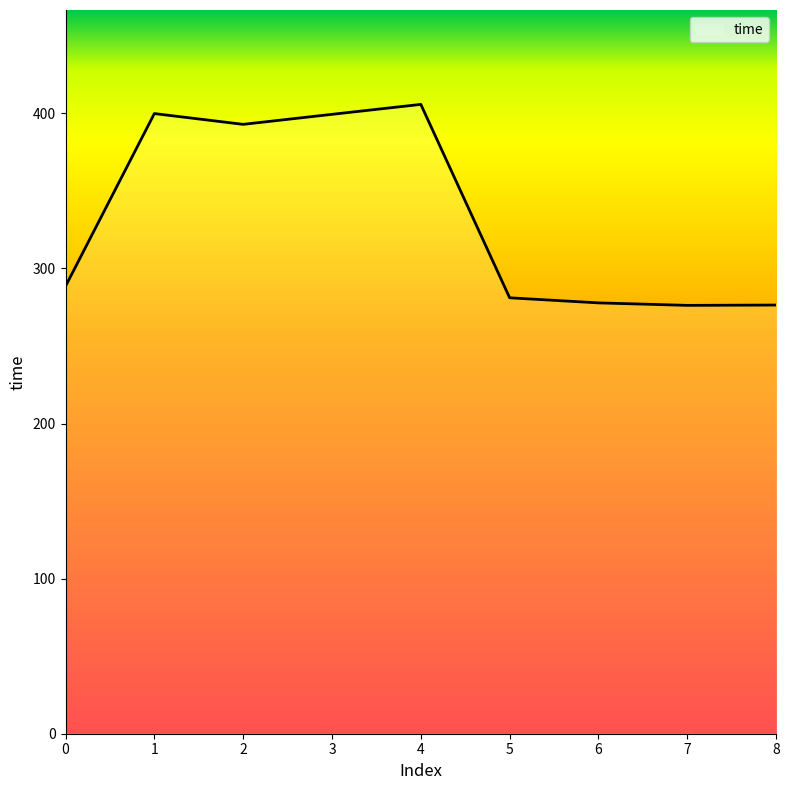

Between 8 and 4, which is larger?

4